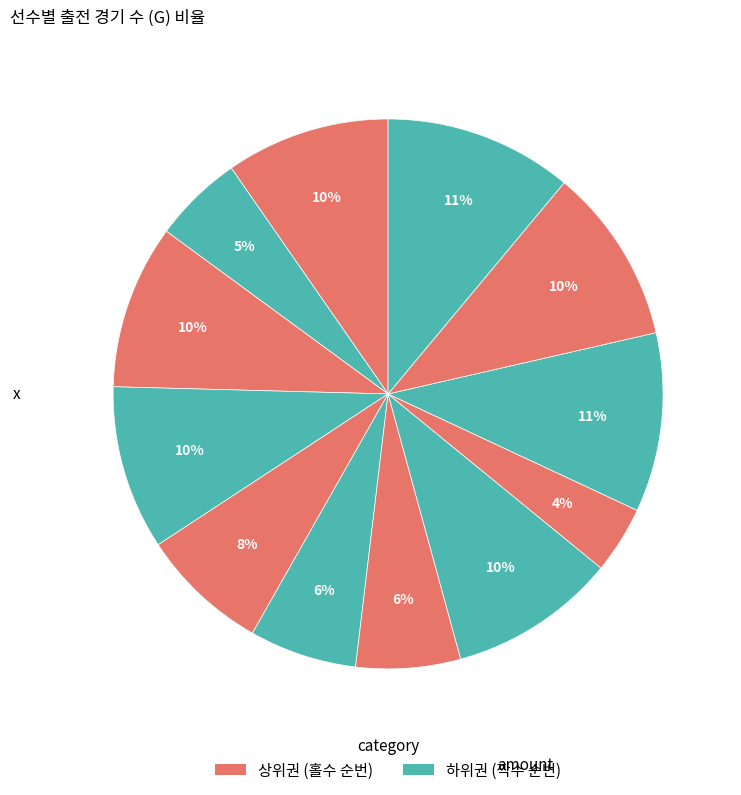

Count the number of slices in the pie.

12